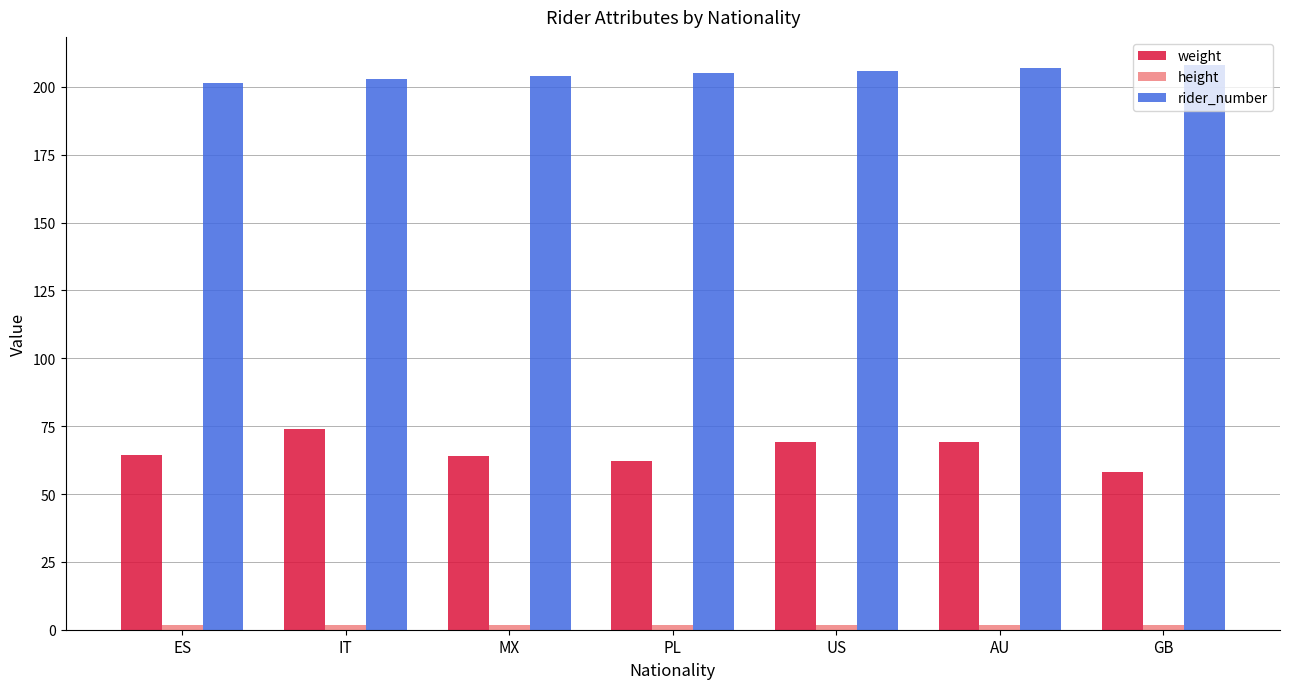

Which series has the widest spread of values?

weight